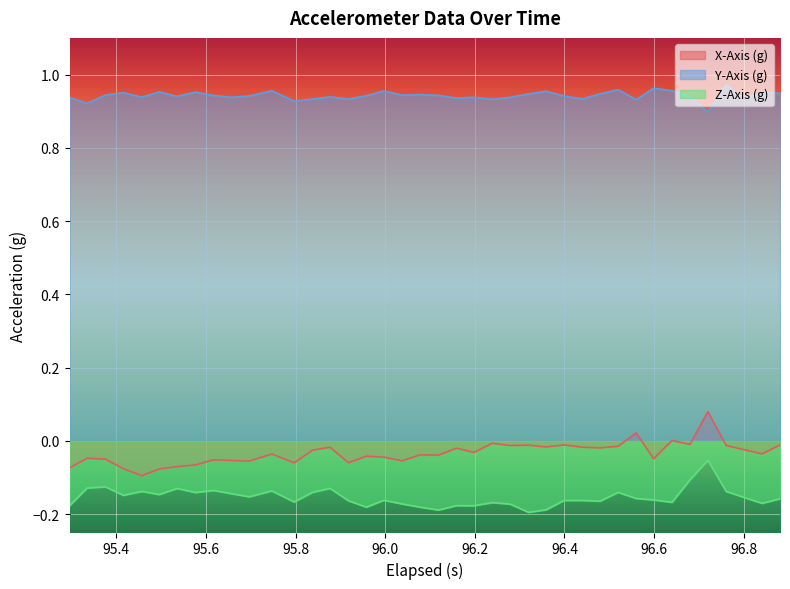

True or false: Z-Axis (g) and X-Axis (g) cross at least once.

False